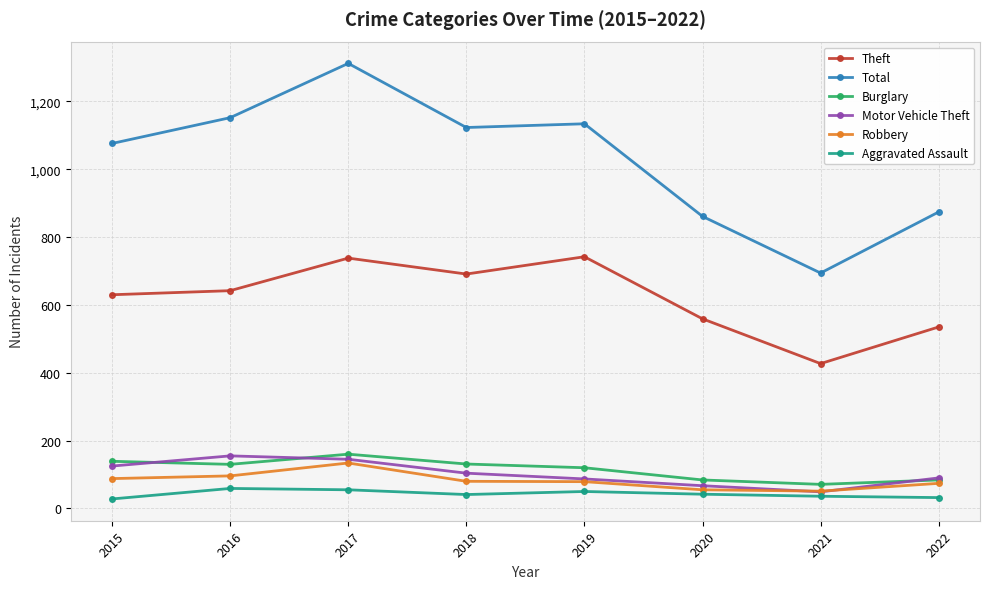

What is the greatest value displayed?

1312